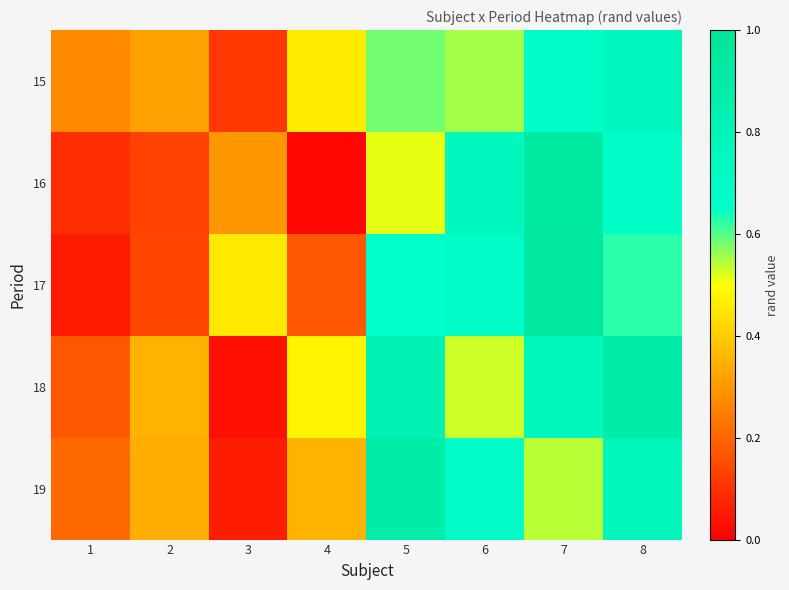

At how many categories does at least one series exceed 0?

8